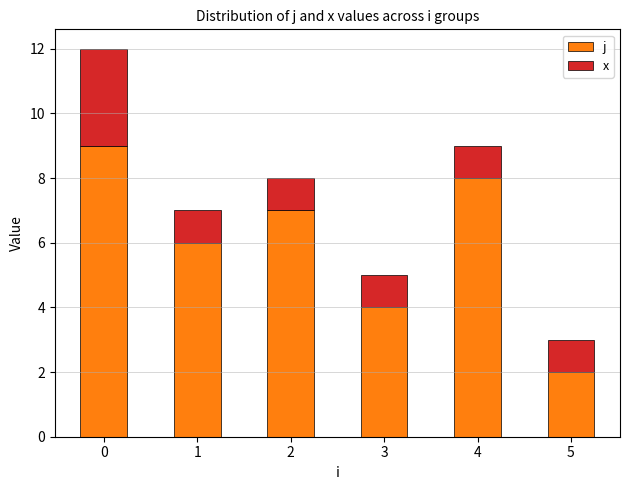

Is it true that j equals 1 at 5?

False